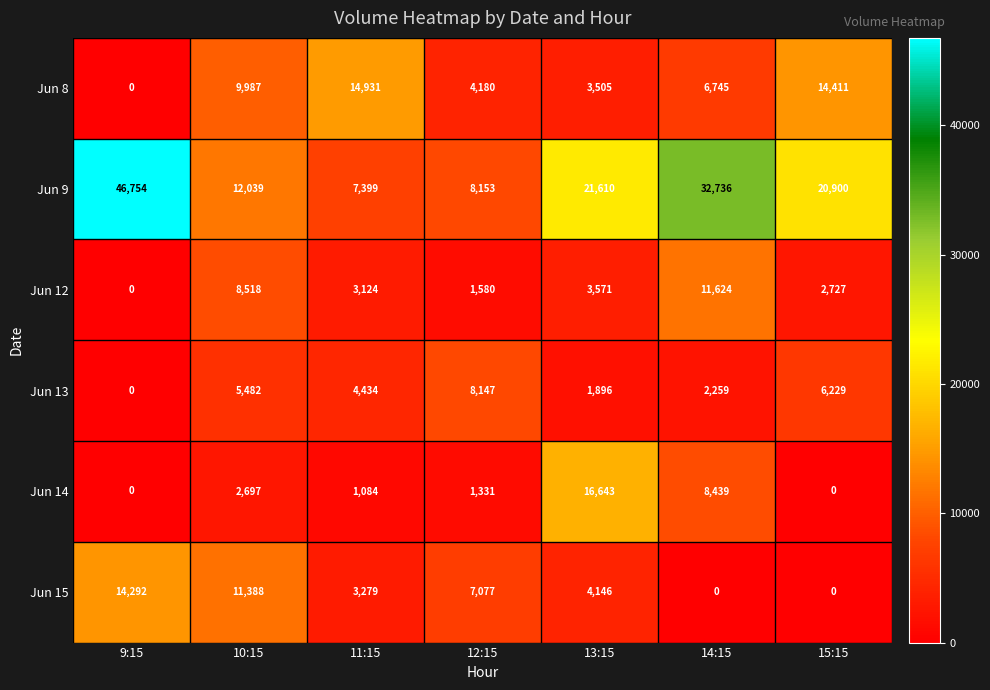

Which series has the largest total across all categories?

Jun 9